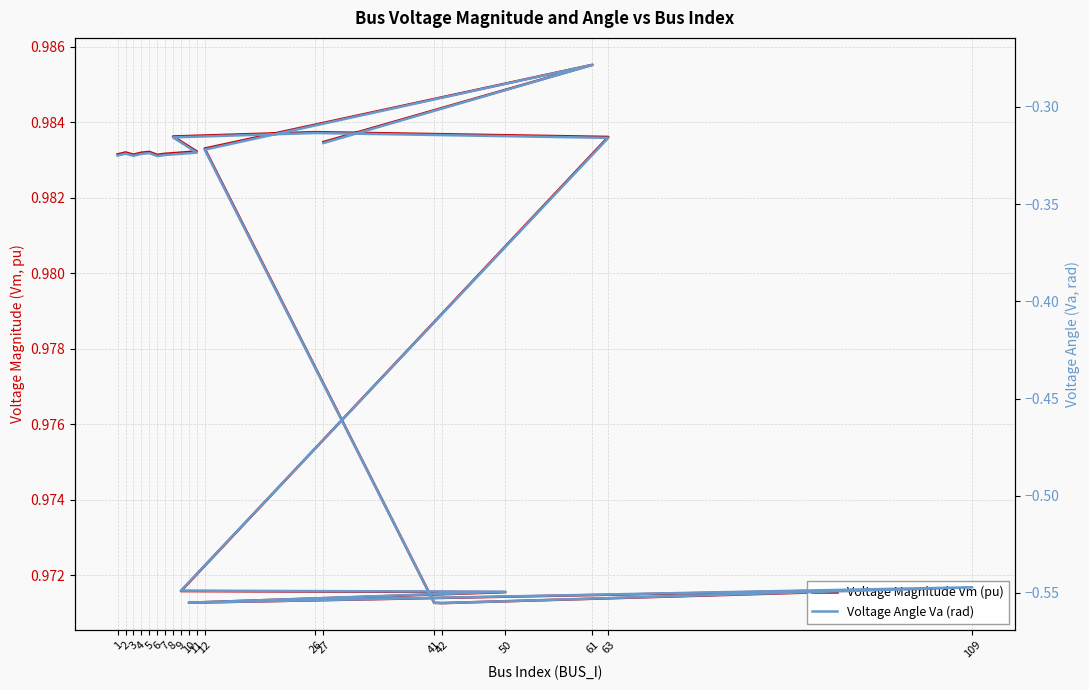

At how many categories does at least one series exceed 0?

20